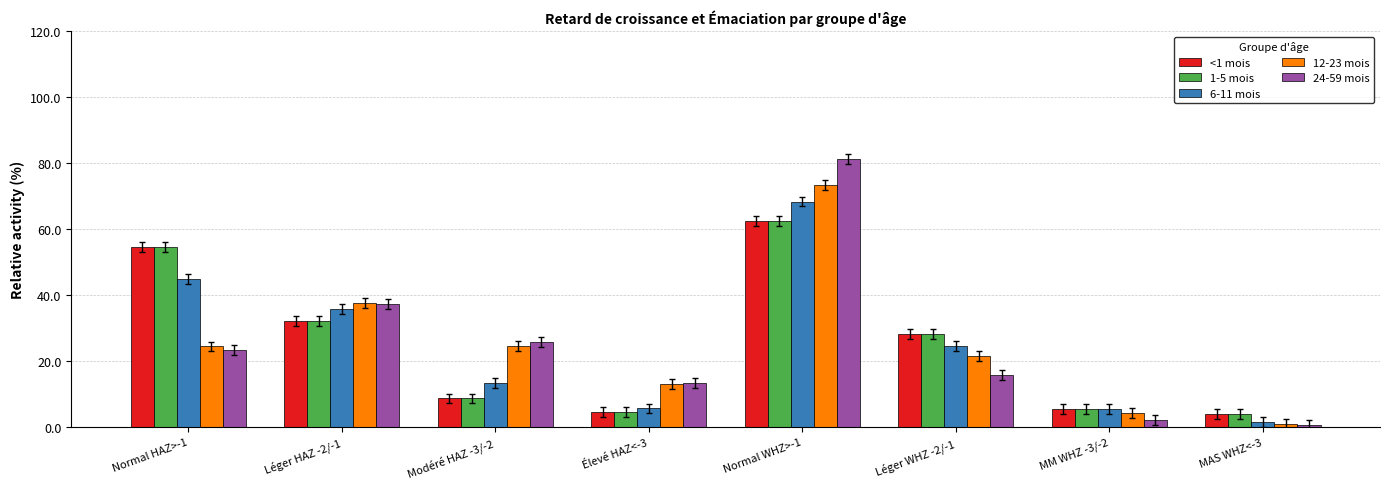

What is the difference between the highest and lowest values at Élevé HAZ<-3?

8.8